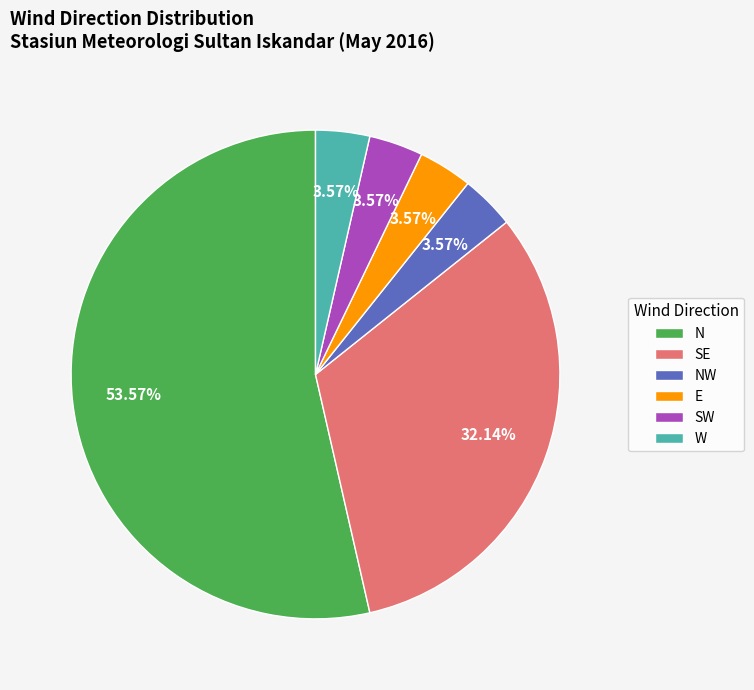

How many slices are in this pie chart?

6